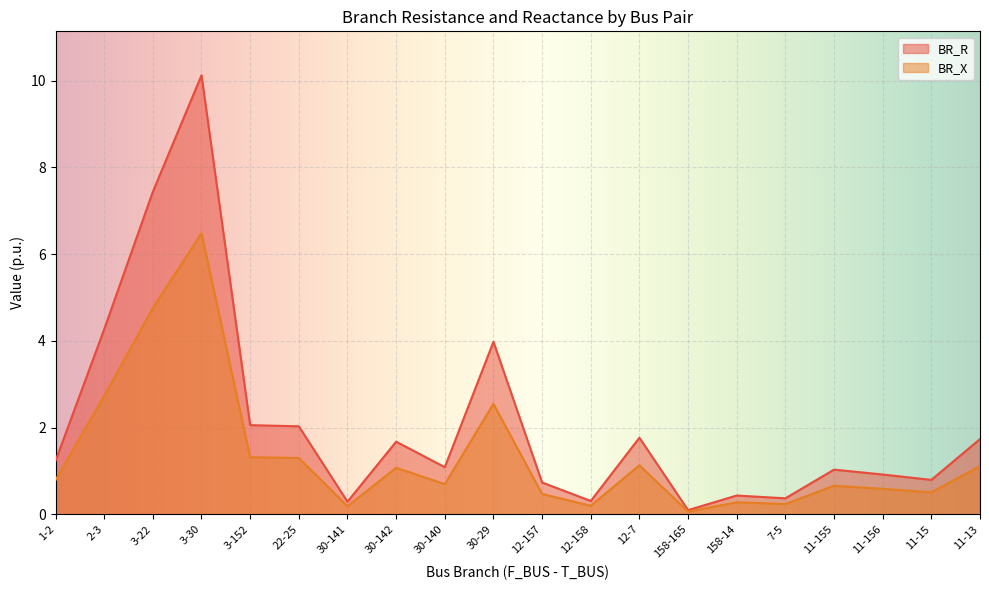

What is the sum of the BR_R values at 3-152 and 11-15?

2.8